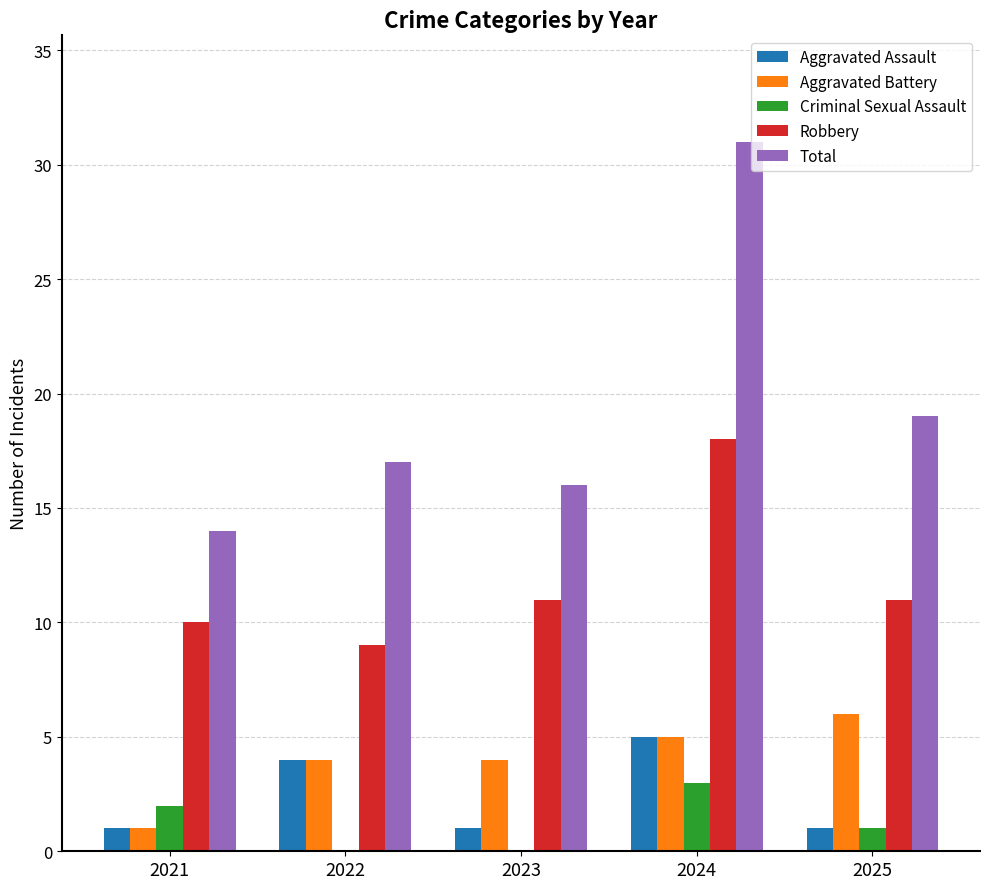

Reading left to right, list all the values displayed in this chart.

Aggravated Assault: 2021=1	2022=4	2023=1	2024=5	2025=1
Aggravated Battery: 2021=1	2022=4	2023=4	2024=5	2025=6
Criminal Sexual Assault: 2021=2	2022=0	2023=0	2024=3	2025=1
Robbery: 2021=10	2022=9	2023=11	2024=18	2025=11
Total: 2021=14	2022=17	2023=16	2024=31	2025=19